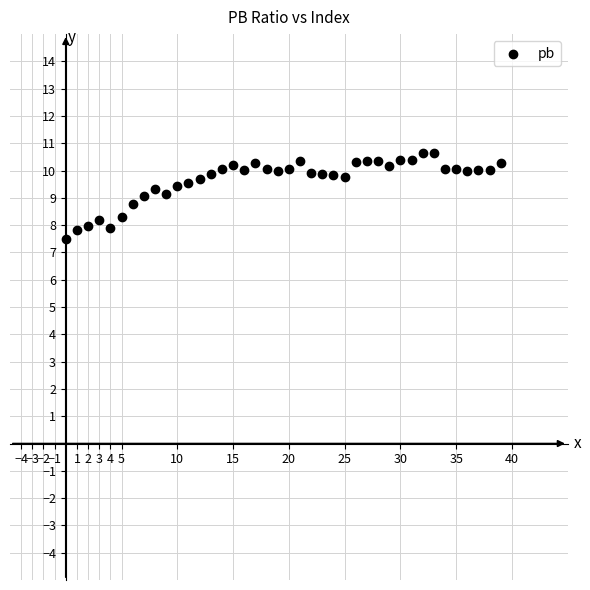

What is the range of Y values (max minus min)?

3.1